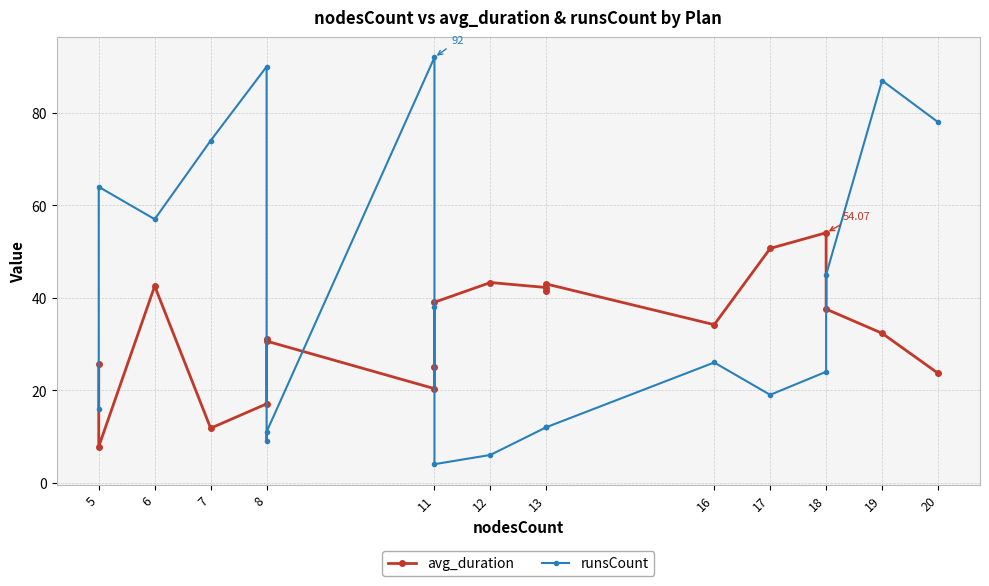

Which series changed the most between 12 and 13?

runsCount